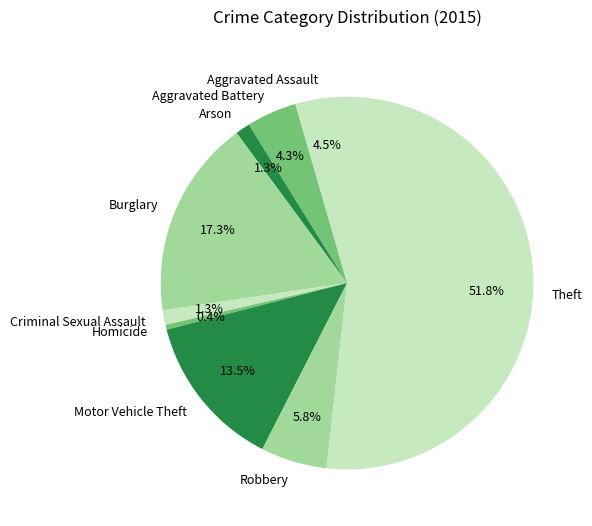

How many slices are in this pie chart?

9